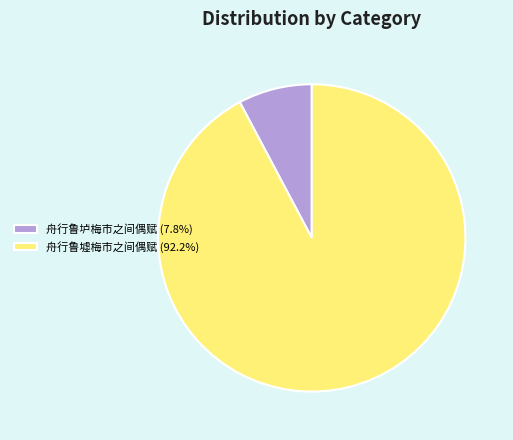

Is it true that 舟行鲁垆梅市之间偶赋 is 8% of the pie?

True